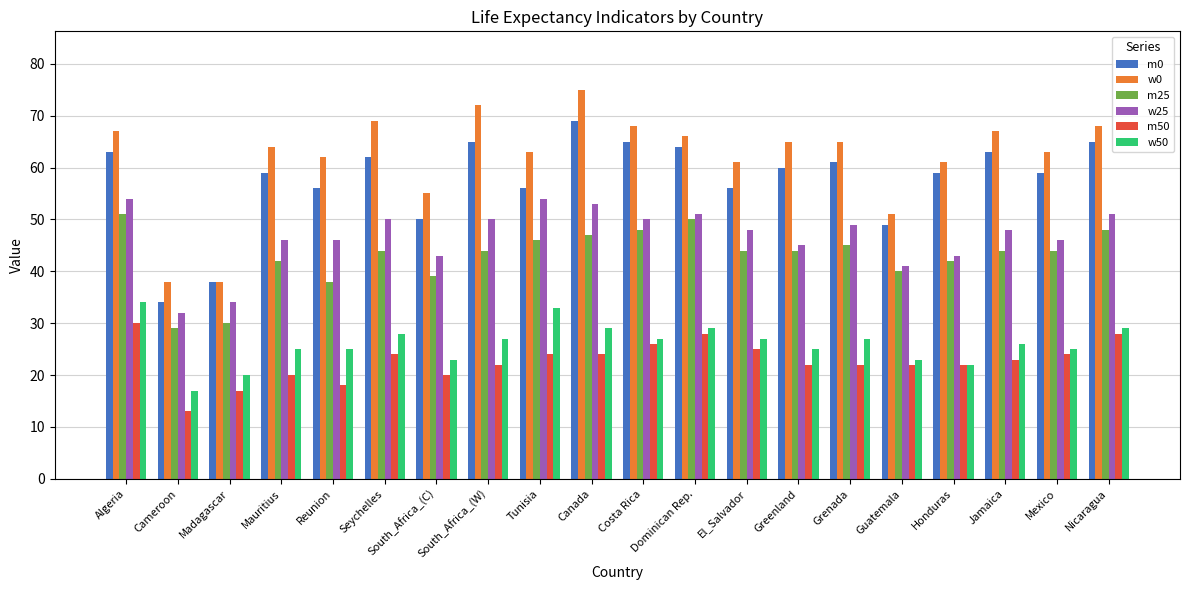

What are all the series names shown in the legend?

m0, w0, m25, w25, m50, w50